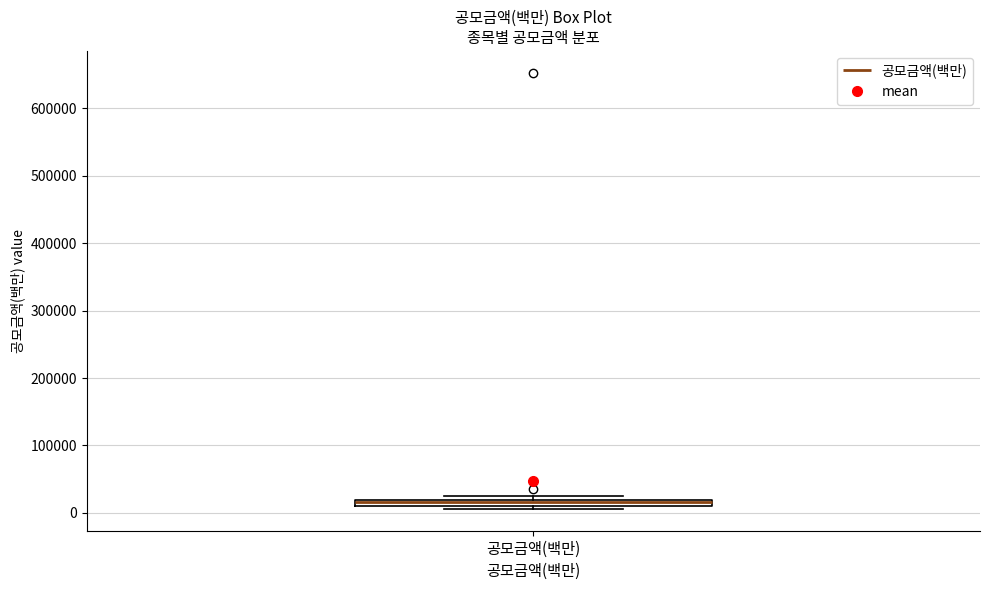

Where is the upper edge of the box for 공모금액(백만) on the y-axis? The values are not printed on the chart, so give them approximately, as read against the axis.

20000